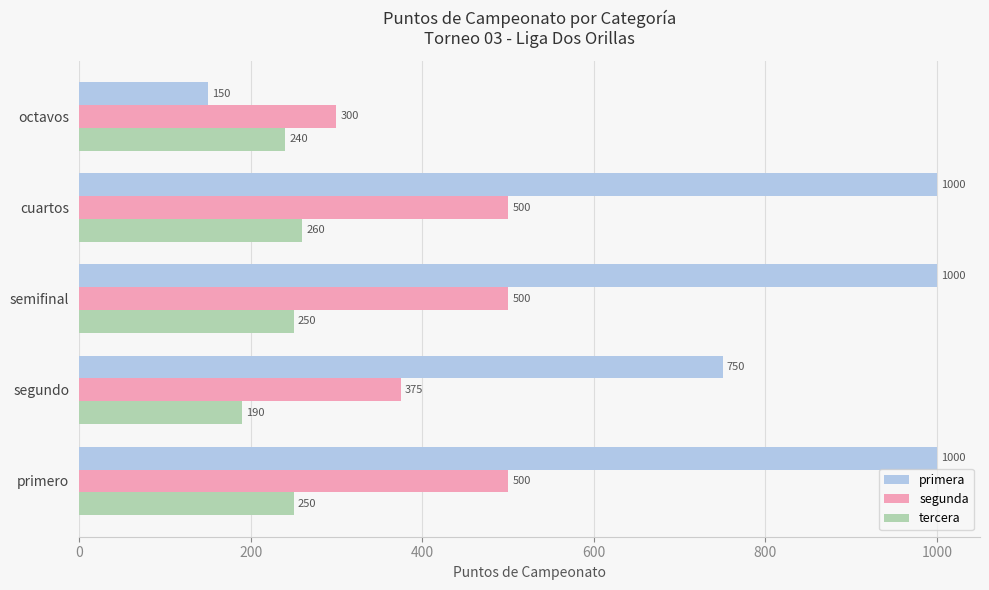

What is the minimum value for tercera?

190